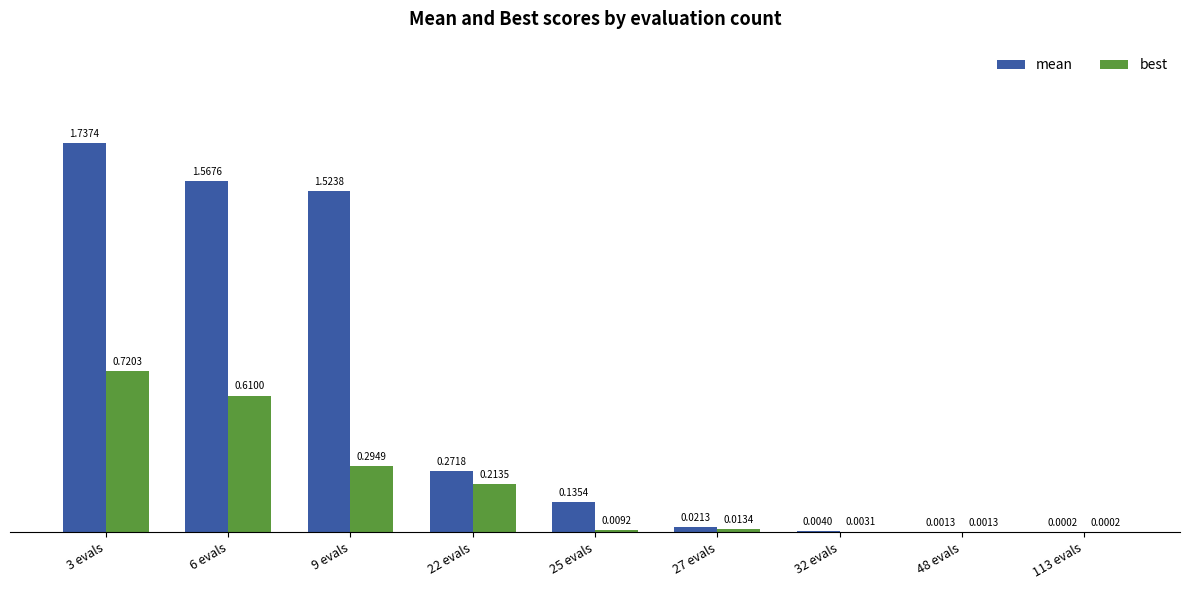

What is the total value across all series at 22 evals?

0.5